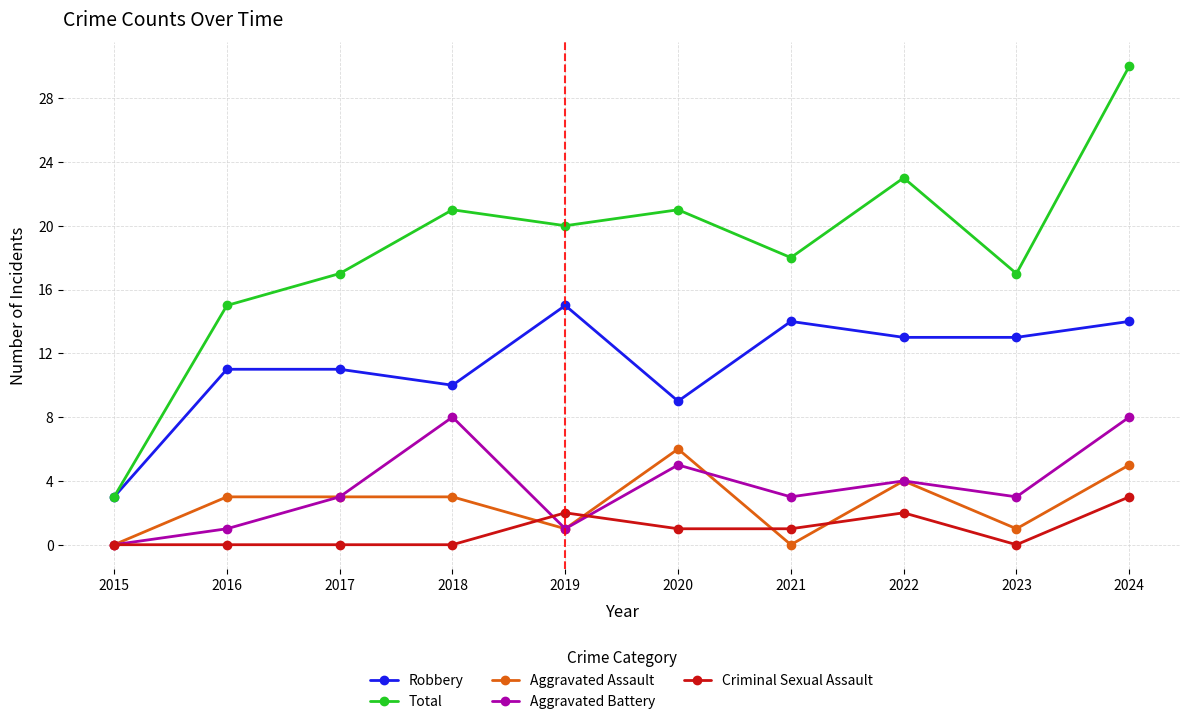

What is the value of the Aggravated Assault point at the 10th from the left?

5